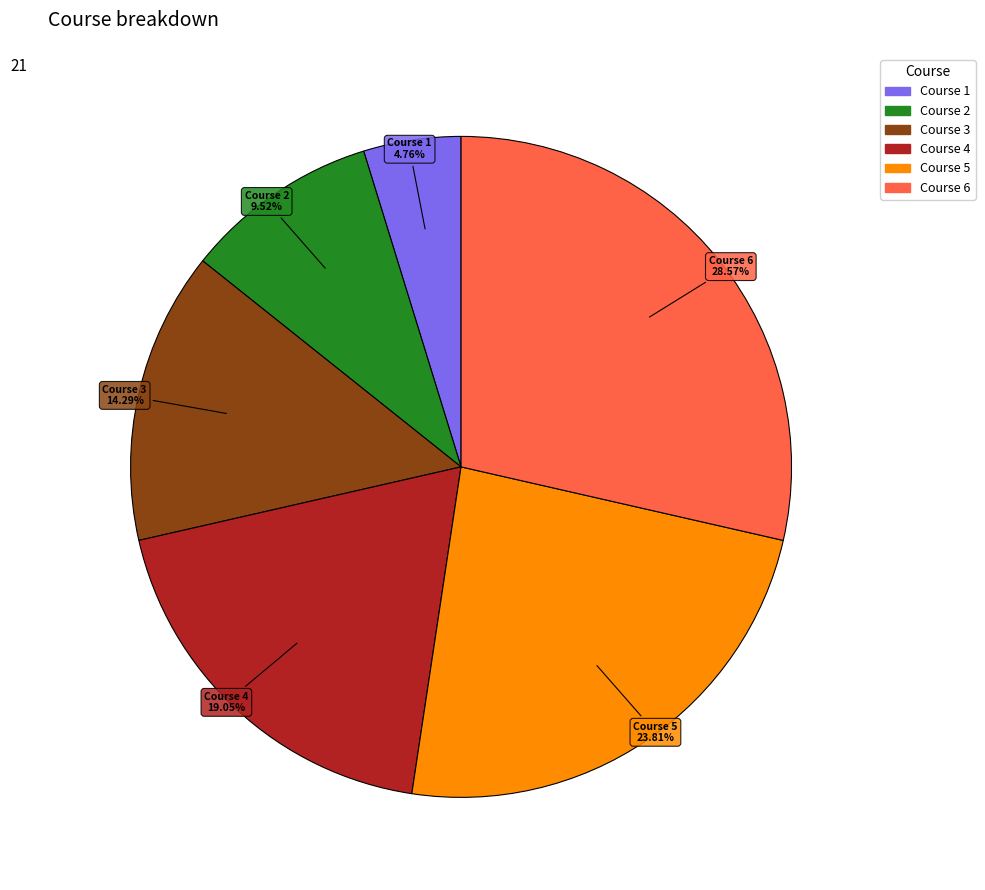

What portion of the pie excludes Course 5?

76.2%